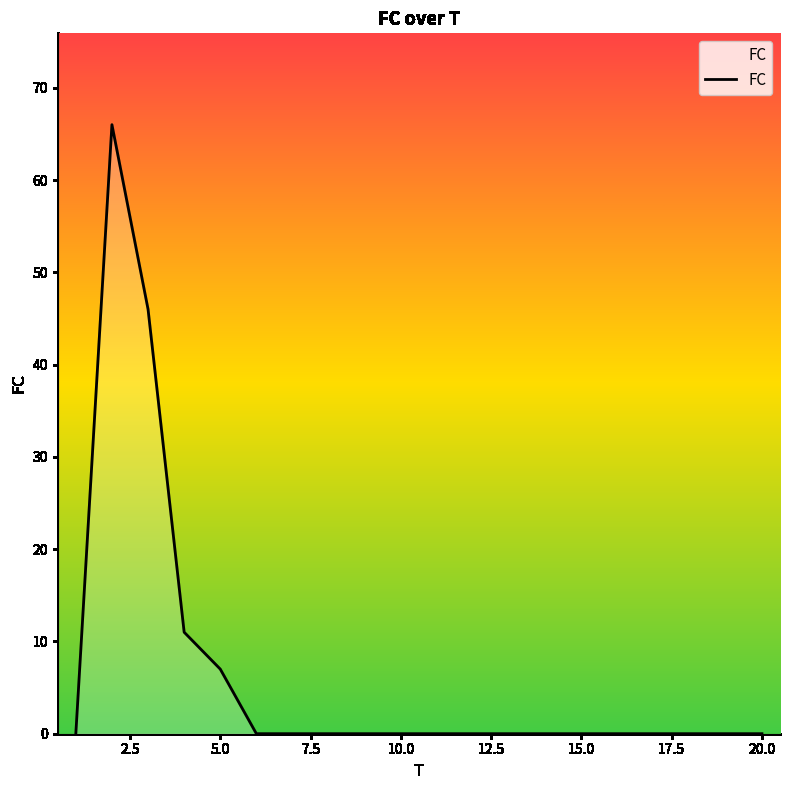

What is the sum of all values?

130